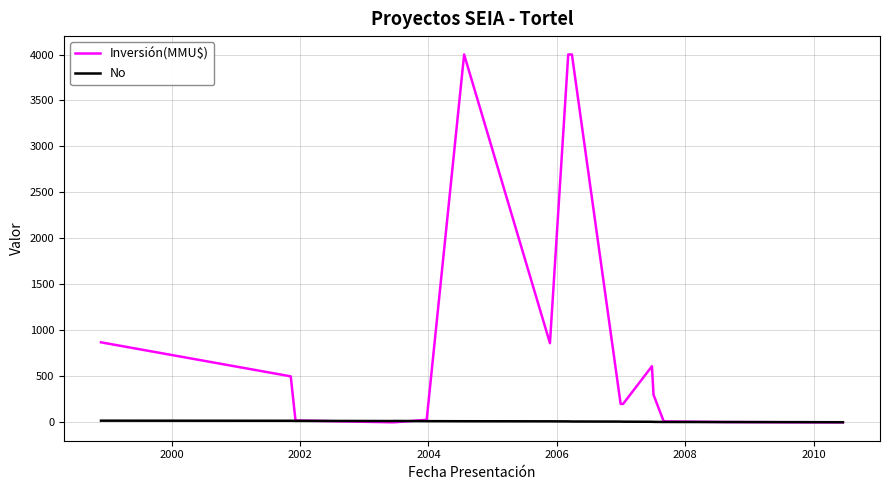

What is the maximum value for Inversión(MMU$)?

4000.0